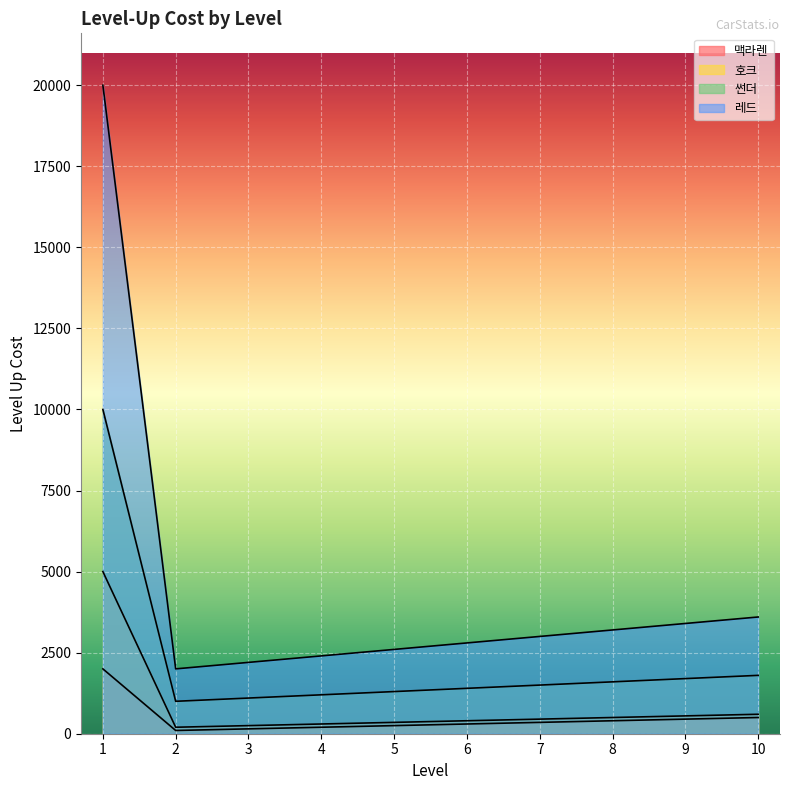

At 8, list the series in order from largest to smallest.

레드, 썬더, 호크, 맥라렌